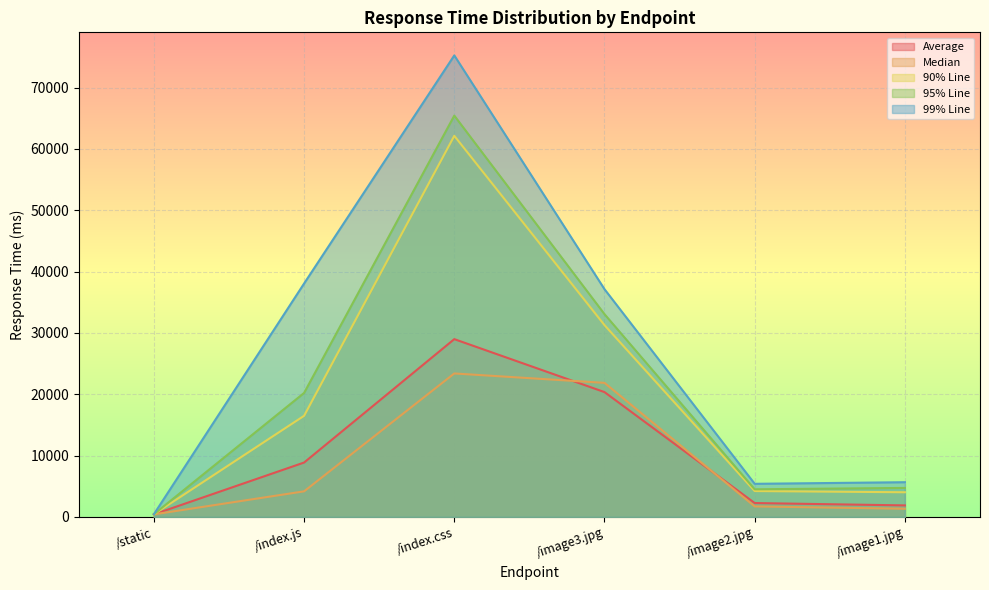

At which label is 99% Line closest to 37840?

/index.js